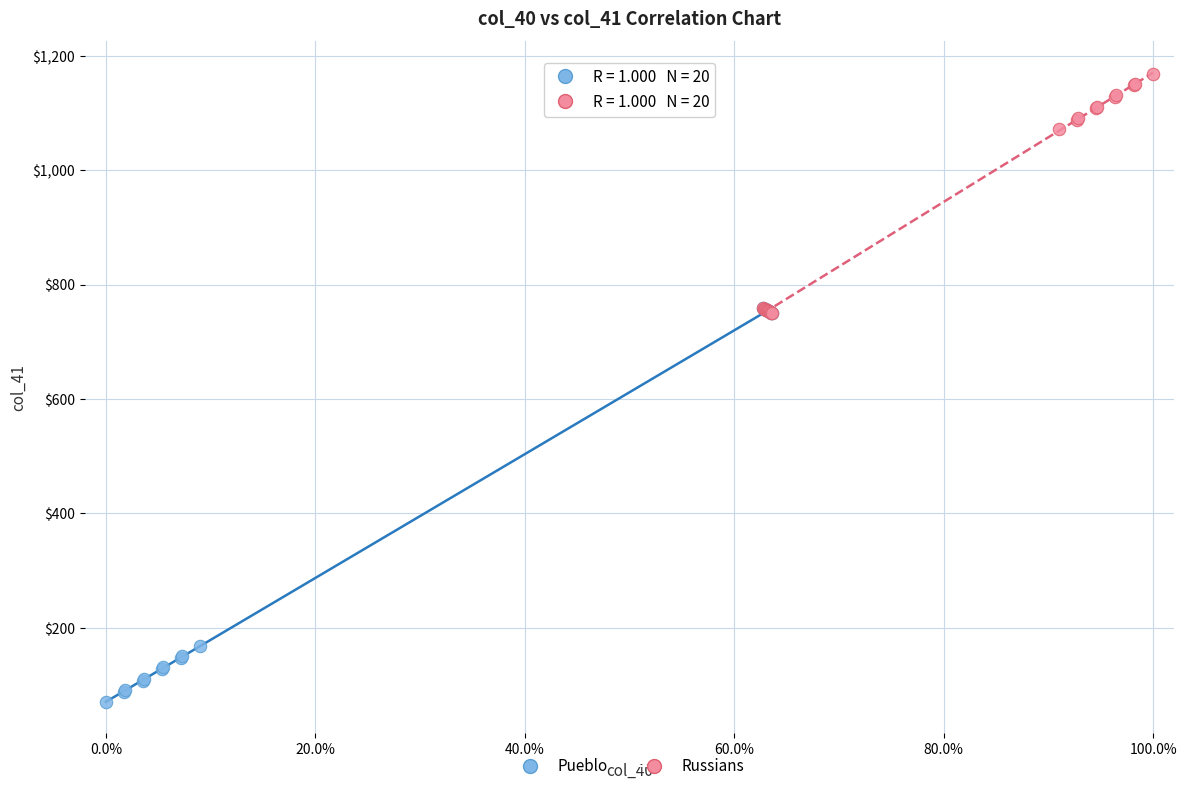

What are all the series names shown in the legend?

Pueblo, Russians